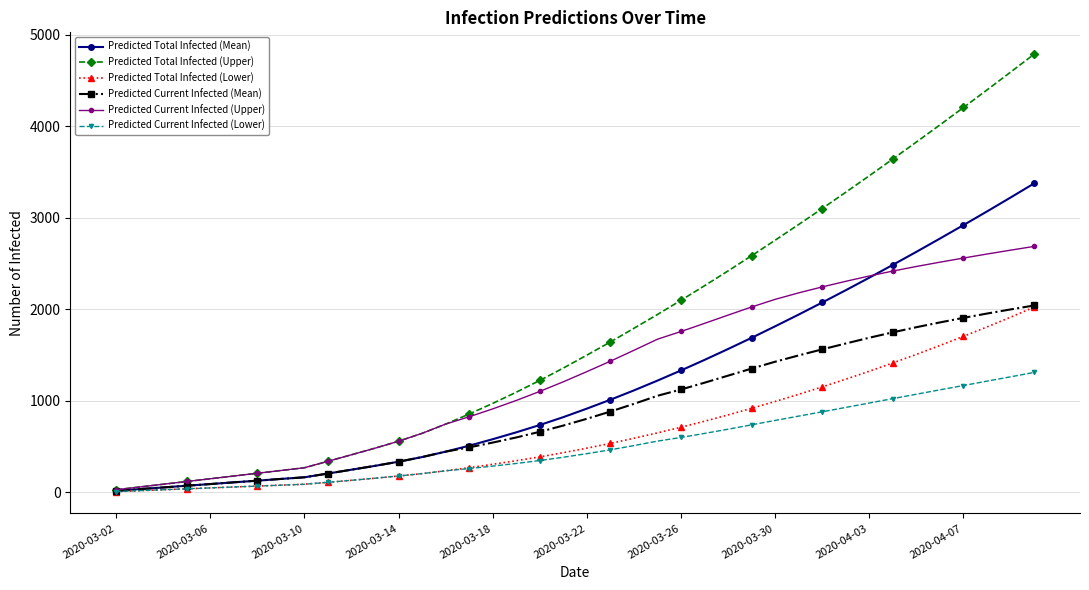

Which series has the largest range (max minus min)?

Predicted Total Infected (Upper)